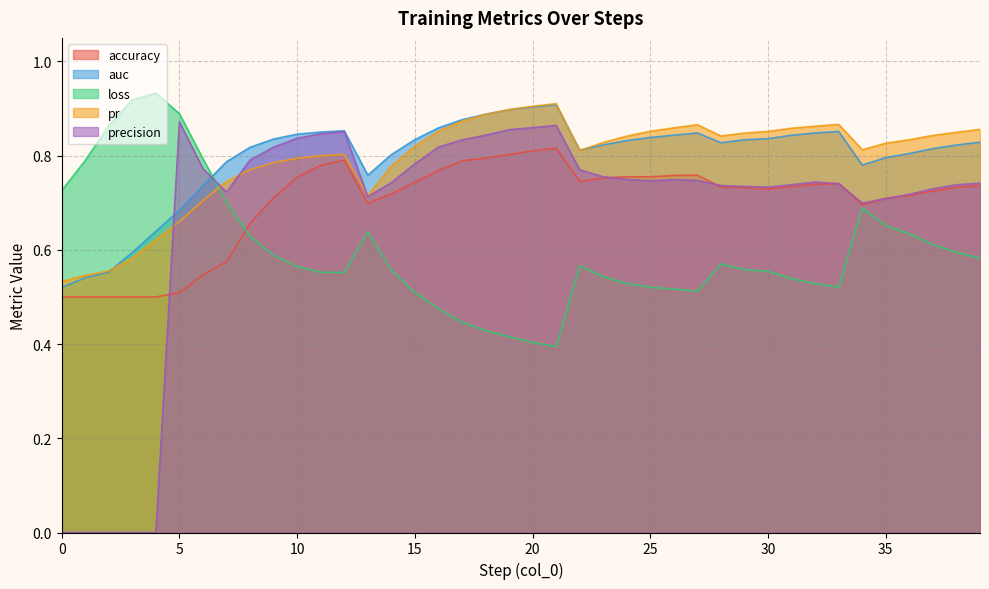

Reading left to right, extract all data points from this chart.

accuracy: 0=0.5	1=0.5	2=0.5	3=0.5	4=0.5	5=0.5	6=0.5	7=0.6	8=0.7	9=0.7	10=0.8	11=0.8	12=0.8	13=0.7	14=0.7	15=0.7	16=0.8	17=0.8	18=0.8	19=0.8	20=0.8	21=0.8	22=0.7	23=0.8	24=0.8	25=0.8	26=0.8	27=0.8	28=0.7	29=0.7	30=0.7	31=0.7	32=0.7	33=0.7	34=0.7	35=0.7	36=0.7	37=0.7	38=0.7	39=0.7
auc: 0=0.5	1=0.5	2=0.6	3=0.6	4=0.6	5=0.7	6=0.7	7=0.8	8=0.8	9=0.8	10=0.8	11=0.9	12=0.9	13=0.8	14=0.8	15=0.8	16=0.9	17=0.9	18=0.9	19=0.9	20=0.9	21=0.9	22=0.8	23=0.8	24=0.8	25=0.8	26=0.8	27=0.8	28=0.8	29=0.8	30=0.8	31=0.8	32=0.8	33=0.9	34=0.8	35=0.8	36=0.8	37=0.8	38=0.8	39=0.8
loss: 0=0.7	1=0.8	2=0.9	3=0.9	4=0.9	5=0.9	6=0.8	7=0.7	8=0.6	9=0.6	10=0.6	11=0.6	12=0.6	13=0.6	14=0.6	15=0.5	16=0.5	17=0.4	18=0.4	19=0.4	20=0.4	21=0.4	22=0.6	23=0.5	24=0.5	25=0.5	26=0.5	27=0.5	28=0.6	29=0.6	30=0.6	31=0.5	32=0.5	33=0.5	34=0.7	35=0.7	36=0.6	37=0.6	38=0.6	39=0.6
pr: 0=0.5	1=0.5	2=0.6	3=0.6	4=0.6	5=0.7	6=0.7	7=0.7	8=0.8	9=0.8	10=0.8	11=0.8	12=0.8	13=0.7	14=0.8	15=0.8	16=0.9	17=0.9	18=0.9	19=0.9	20=0.9	21=0.9	22=0.8	23=0.8	24=0.8	25=0.9	26=0.9	27=0.9	28=0.8	29=0.8	30=0.9	31=0.9	32=0.9	33=0.9	34=0.8	35=0.8	36=0.8	37=0.8	38=0.8	39=0.9
precision: 0=0.0	1=0.0	2=0.0	3=0.0	4=0.0	5=0.9	6=0.8	7=0.7	8=0.8	9=0.8	10=0.8	11=0.8	12=0.9	13=0.7	14=0.7	15=0.8	16=0.8	17=0.8	18=0.8	19=0.9	20=0.9	21=0.9	22=0.8	23=0.8	24=0.7	25=0.7	26=0.7	27=0.7	28=0.7	29=0.7	30=0.7	31=0.7	32=0.7	33=0.7	34=0.7	35=0.7	36=0.7	37=0.7	38=0.7	39=0.7